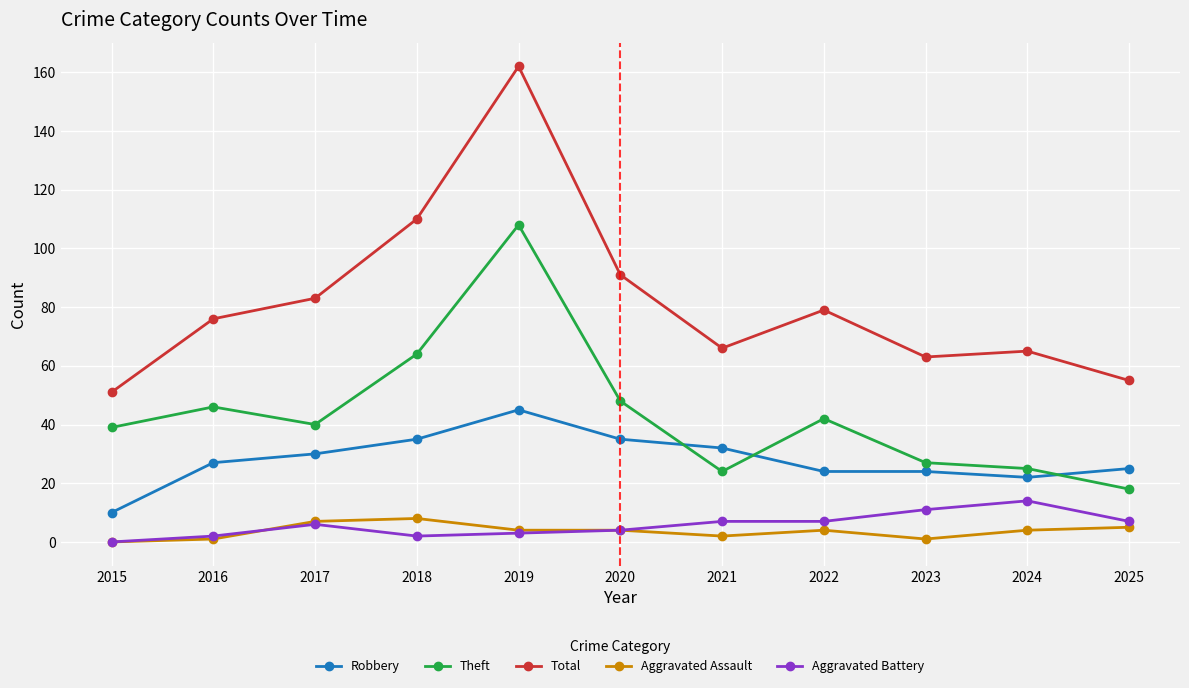

What is the difference between the Total values at 2023 and 2018?

47